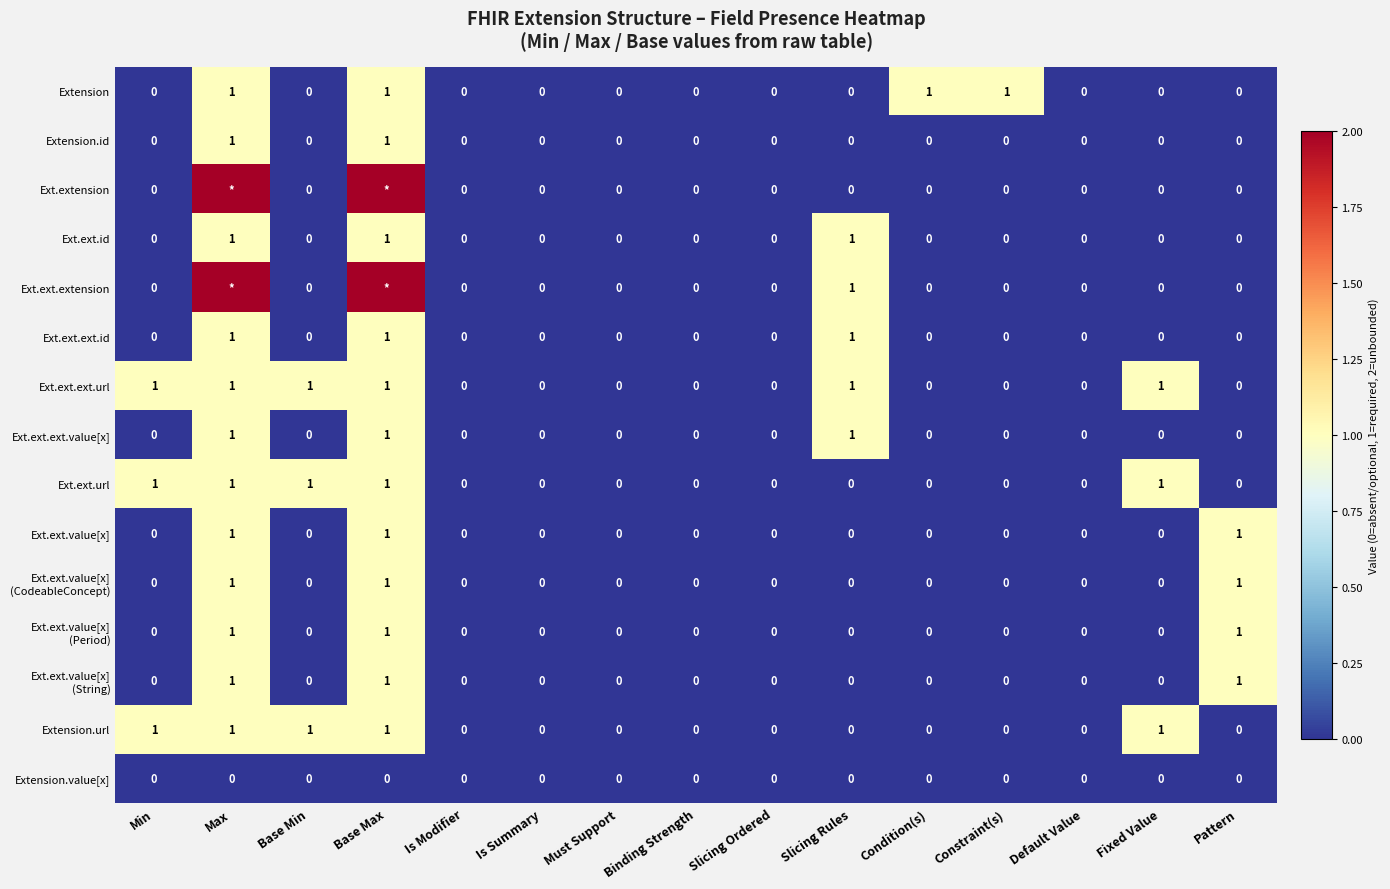

How many Ext.ext.ext.id values are between 0 and 1?

15